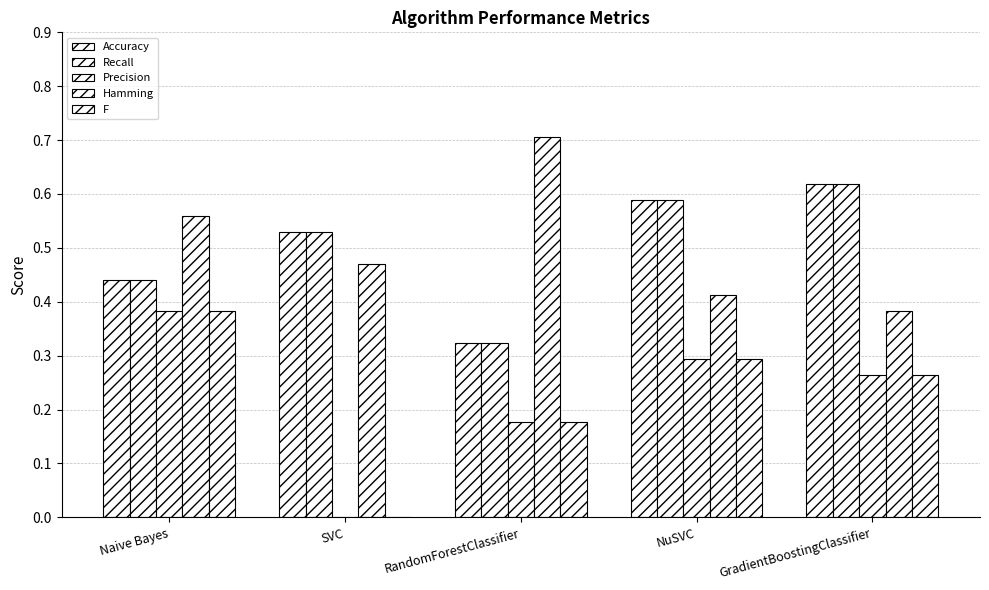

What is the difference between the second highest and minimum values in the Accuracy series?

0.3